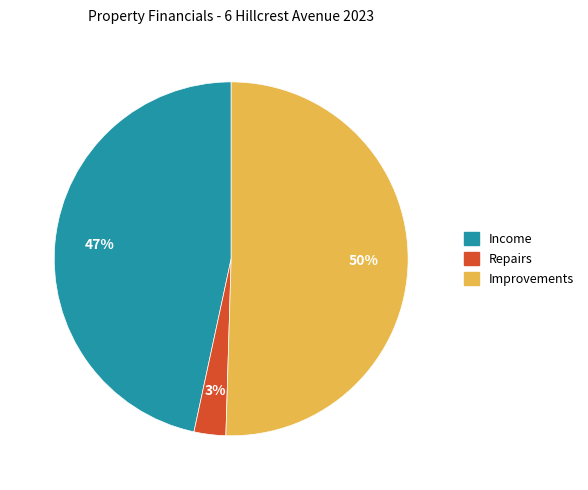

To the nearest percent, what is the average slice percentage?

33%